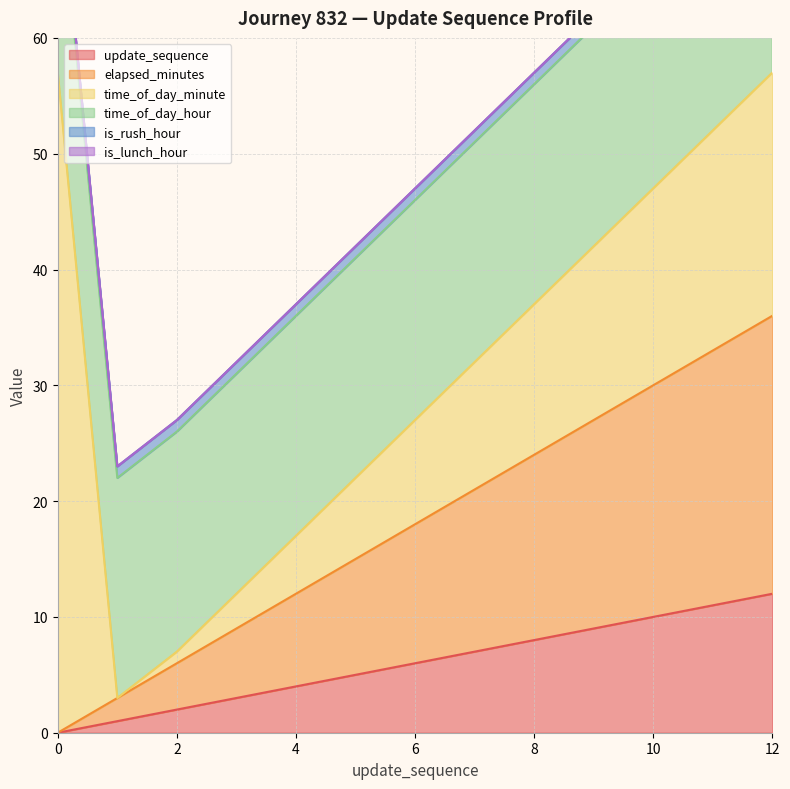

Between 10 and 1, which is larger?

10